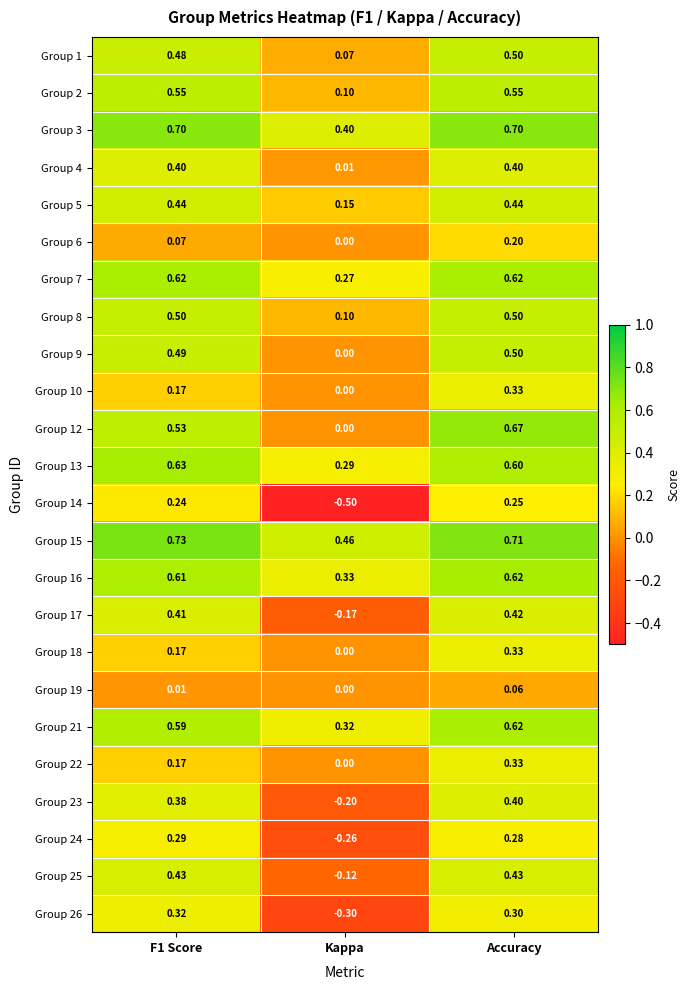

How many categories are shown in the chart?

3